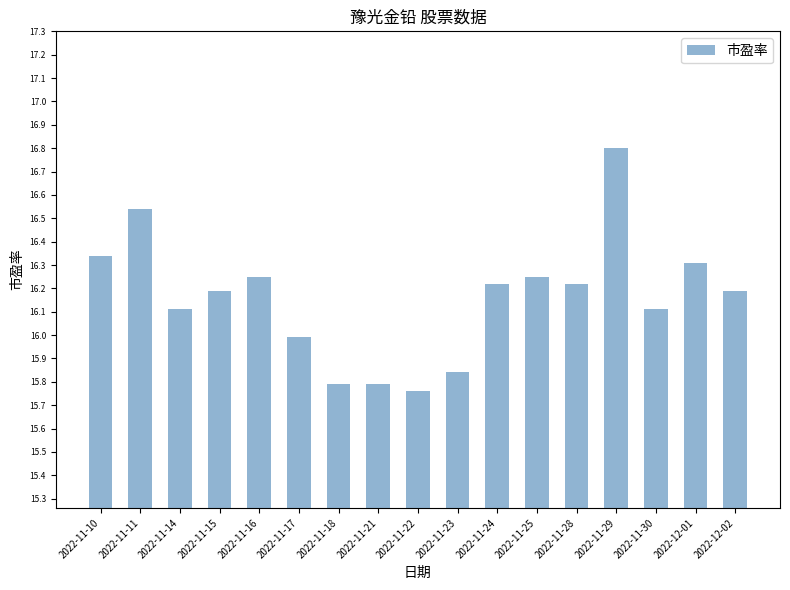

What position from the right is 2022-11-23?

8